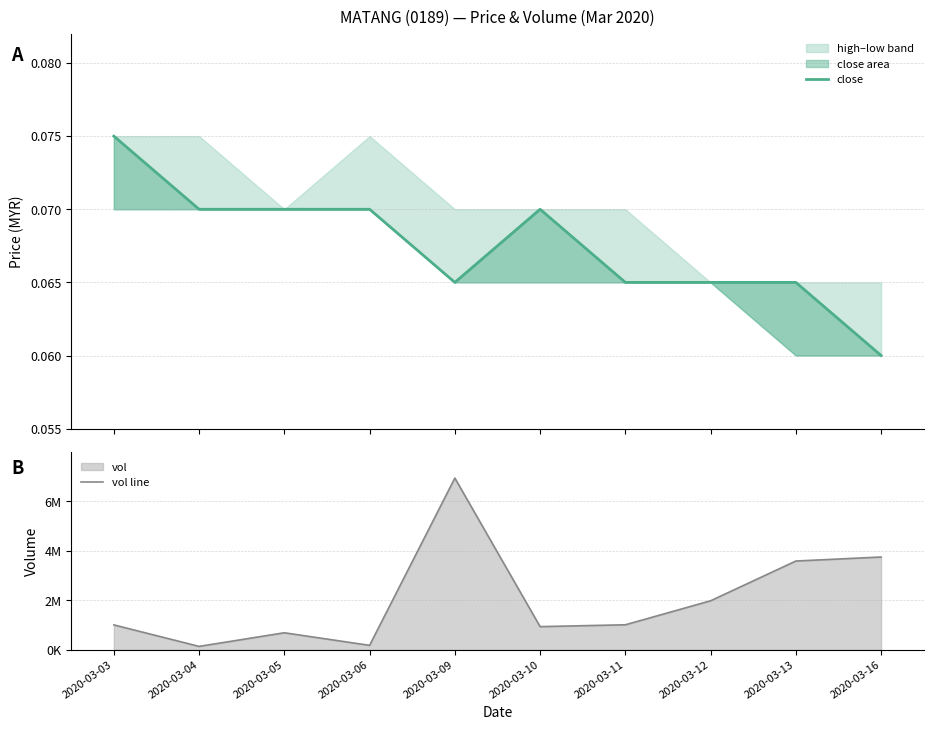

What is the value of the close point at the 4th from the left?

0.1